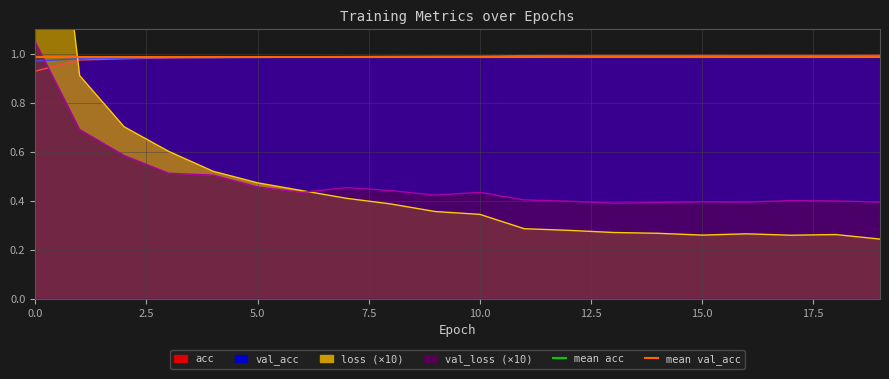

How many lines are shown in the chart?

2